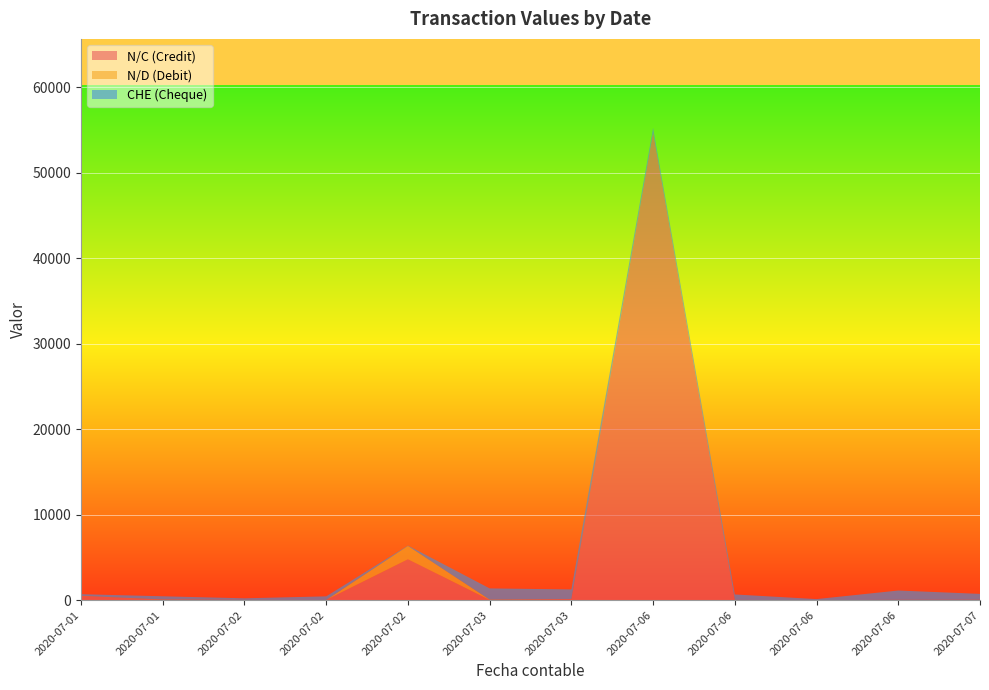

Reading right to left, list all the values displayed in this chart.

N/C (Credit): 2020-07-07=55.0	2020-07-06=52.5	2020-07-06=9.8	2020-07-06=45.0	2020-07-06=54725.0	2020-07-03=137.5	2020-07-03=30.8	2020-07-02=4796.5	2020-07-02=35.2	2020-07-02=40.0	2020-07-01=68.8	2020-07-01=500.0
N/D (Debit): 2020-07-07=5.3	2020-07-06=0.0	2020-07-06=0.2	2020-07-06=0.0	2020-07-06=0.2	2020-07-03=5.3	2020-07-03=42.0	2020-07-02=1561.1	2020-07-02=0.0	2020-07-02=0.2	2020-07-01=20.0	2020-07-01=20.0
CHE (Cheque): 2020-07-07=684.6	2020-07-06=1086.0	2020-07-06=127.0	2020-07-06=633.9	2020-07-06=531.3	2020-07-03=1122.4	2020-07-03=1315.5	2020-07-02=42.0	2020-07-02=422.4	2020-07-02=188.0	2020-07-01=375.9	2020-07-01=188.0